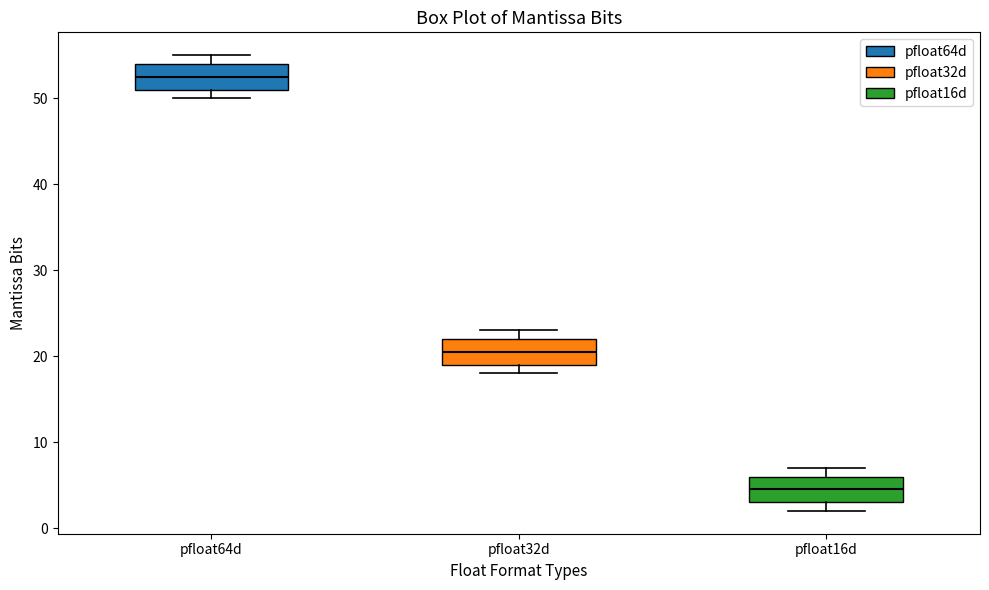

Where does the median line of the box for pfloat16d sit on the y-axis? The values are not printed on the chart, so give them approximately, as read against the axis.

5